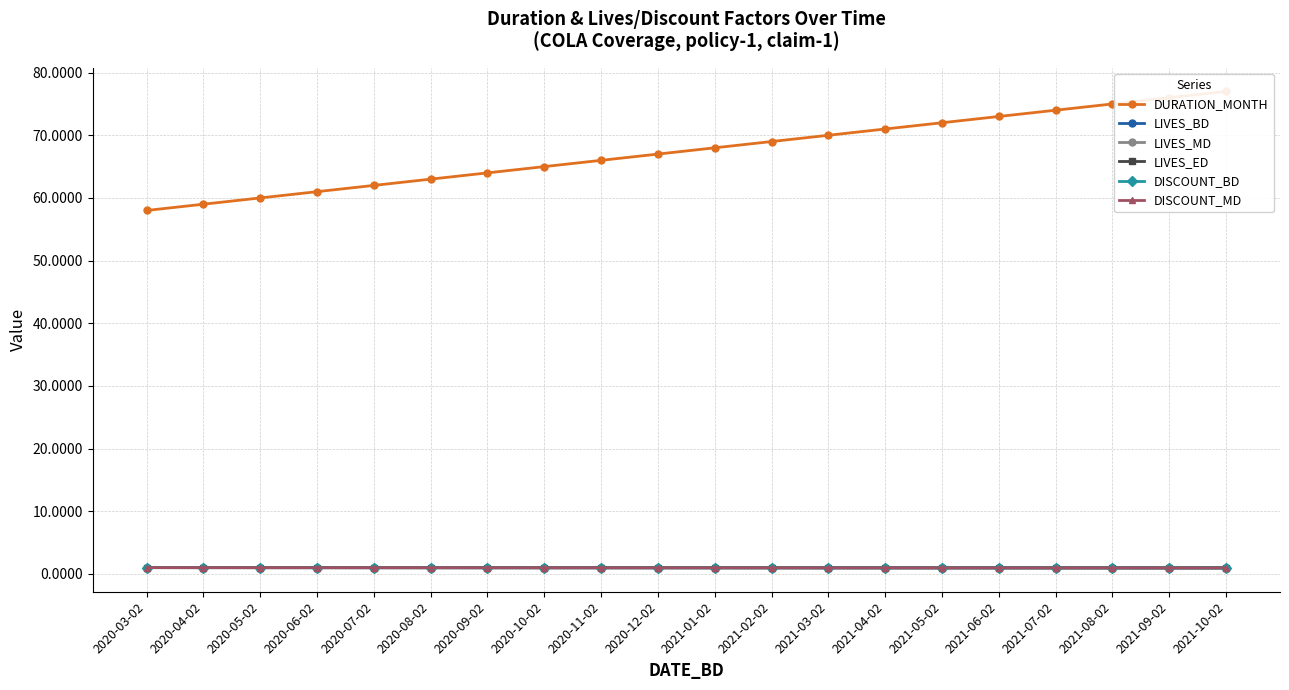

Reading right to left, transcribe all the data shown in this chart.

DURATION_MONTH: 77.0	76.0	75.0	74.0	73.0	72.0	71.0	70.0	69.0	68.0	67.0	66.0	65.0	64.0	63.0	62.0	61.0	60.0	59.0	58.0
LIVES_BD: 1.0	1.0	1.0	1.0	1.0	1.0	1.0	1.0	1.0	1.0	1.0	1.0	1.0	1.0	1.0	1.0	1.0	1.0	1.0	1.0
LIVES_MD: 1.0	1.0	1.0	1.0	1.0	1.0	1.0	1.0	1.0	1.0	1.0	1.0	1.0	1.0	1.0	1.0	1.0	1.0	1.0	1.0
LIVES_ED: 1.0	1.0	1.0	1.0	1.0	1.0	1.0	1.0	1.0	1.0	1.0	1.0	1.0	1.0	1.0	1.0	1.0	1.0	1.0	1.0
DISCOUNT_BD: 1.0	1.0	1.0	1.0	1.0	1.0	1.0	1.0	1.0	1.0	1.0	1.0	1.0	1.0	1.0	1.0	1.0	1.0	1.0	1.0
DISCOUNT_MD: 1.0	1.0	1.0	1.0	1.0	1.0	1.0	1.0	1.0	1.0	1.0	1.0	1.0	1.0	1.0	1.0	1.0	1.0	1.0	1.0